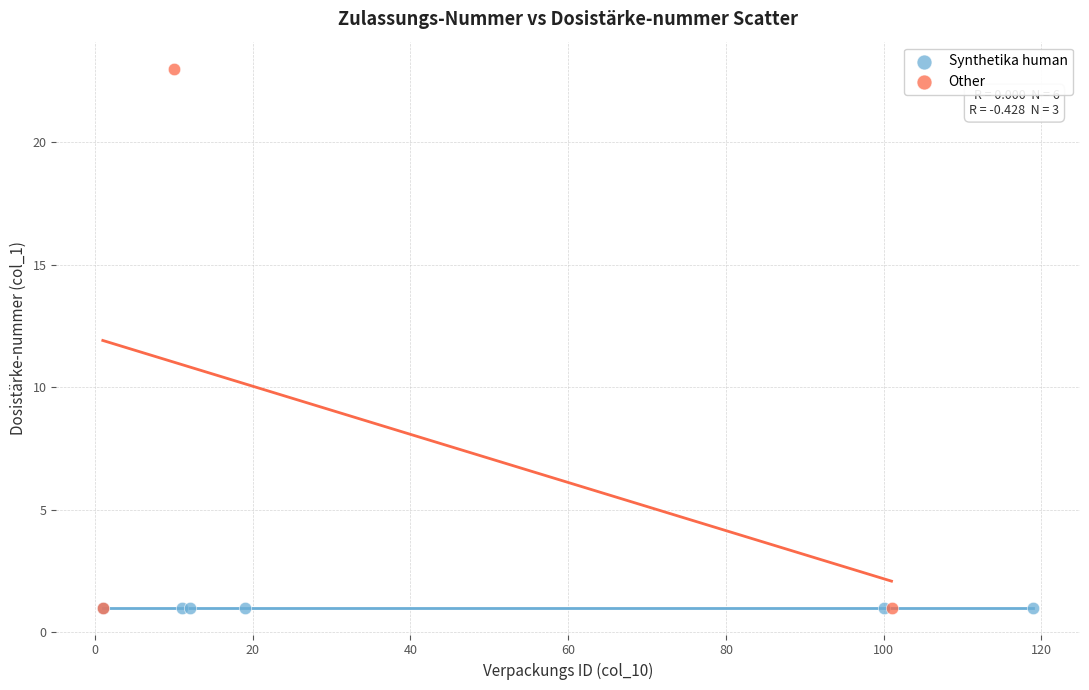

Which series contains the highest Y value?

Other